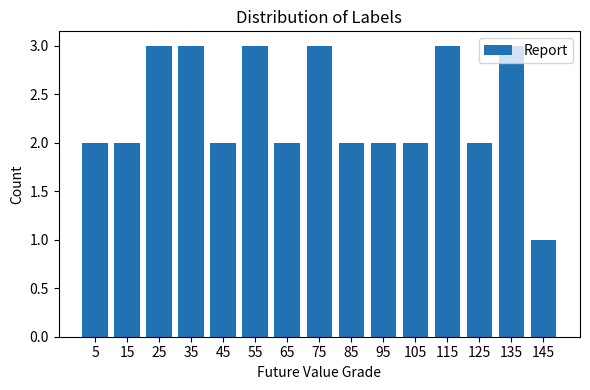

Reading left to right, list every bar in this chart as the range it spans on the x-axis followed by its height. The values are not printed on the chart, so give them approximately, as read against the axis.

0 to 10: 2
10 to 20: 2
20 to 30: 3
30 to 40: 3
40 to 50: 2
50 to 60: 3
60 to 70: 2
70 to 80: 3
80 to 90: 2
90 to 100: 2
100 to 110: 2
110 to 120: 3
120 to 130: 2
130 to 140: 3
140 to 150: 1